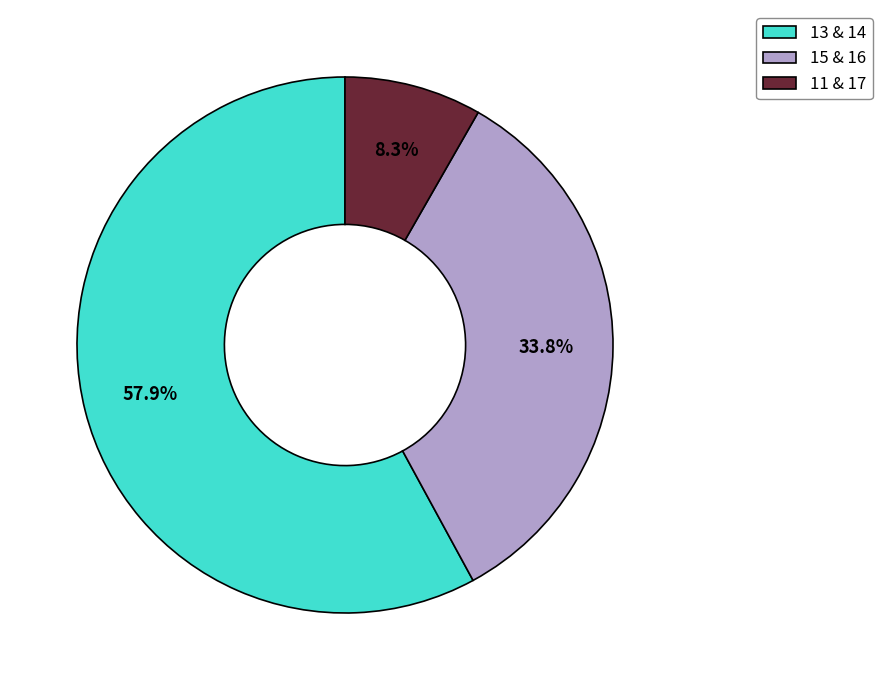

What portion of the pie excludes 15 & 16?

66.2%